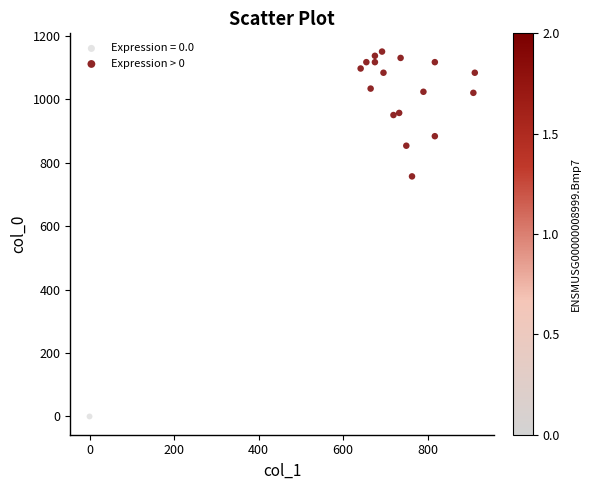

What are all the series names shown in the legend?

Expression = 0.0, Expression > 0